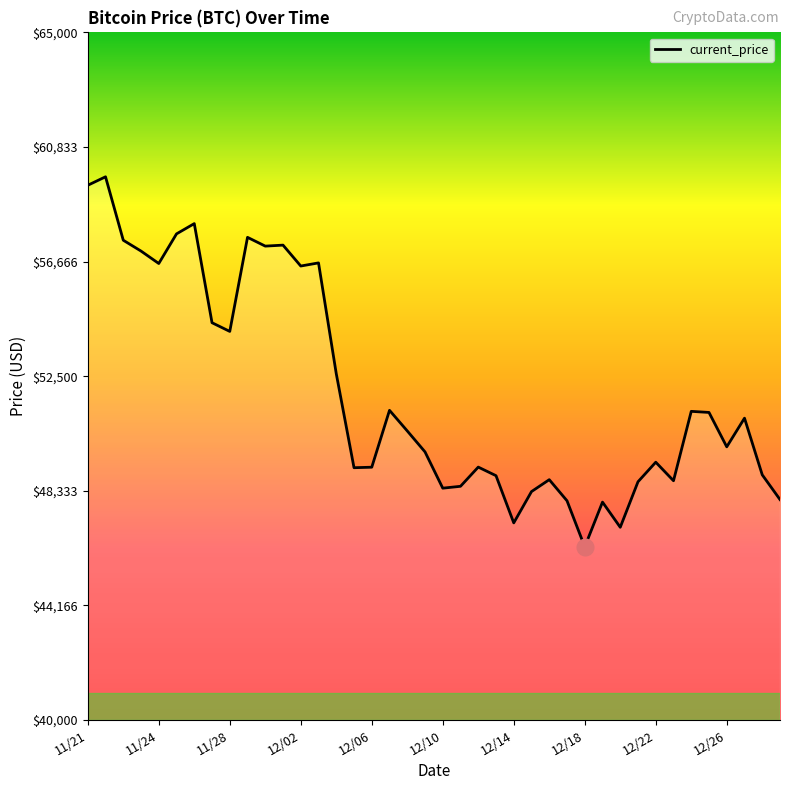

What is the maximum value shown in the chart?

59749